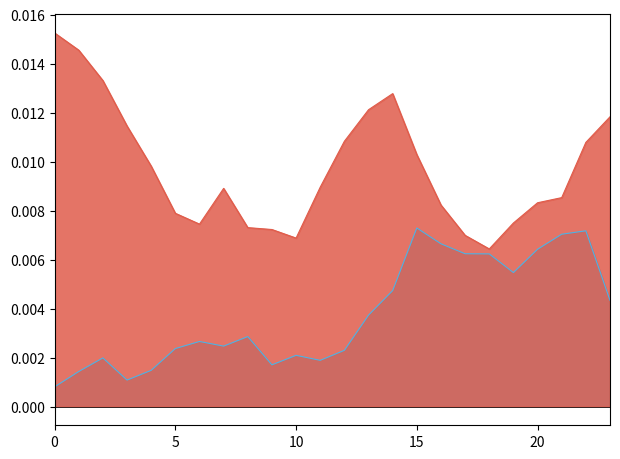

Rank the series by their maximum value, from lowest to highest.

ATT8, ATT9